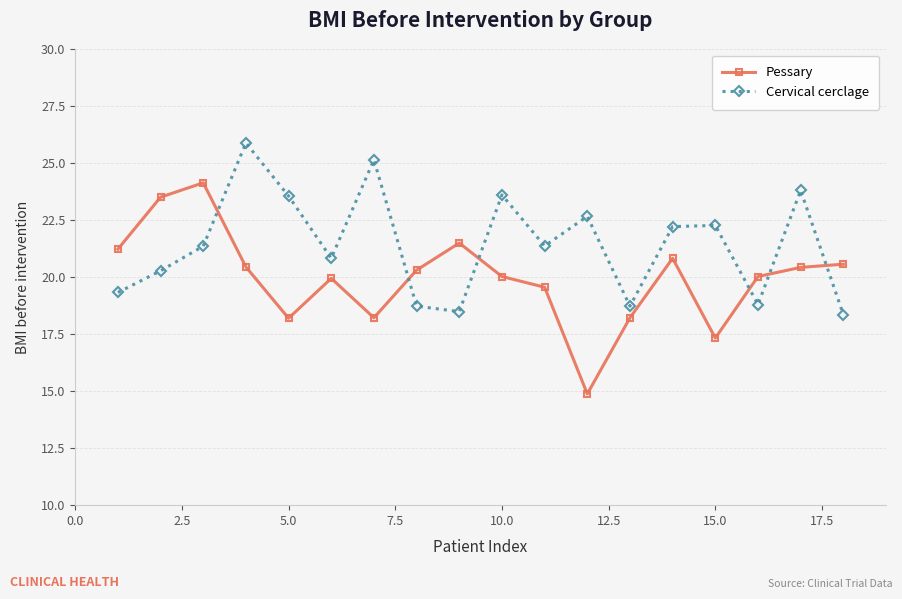

How many intersections are there between Cervical cerclage and Pessary?

6